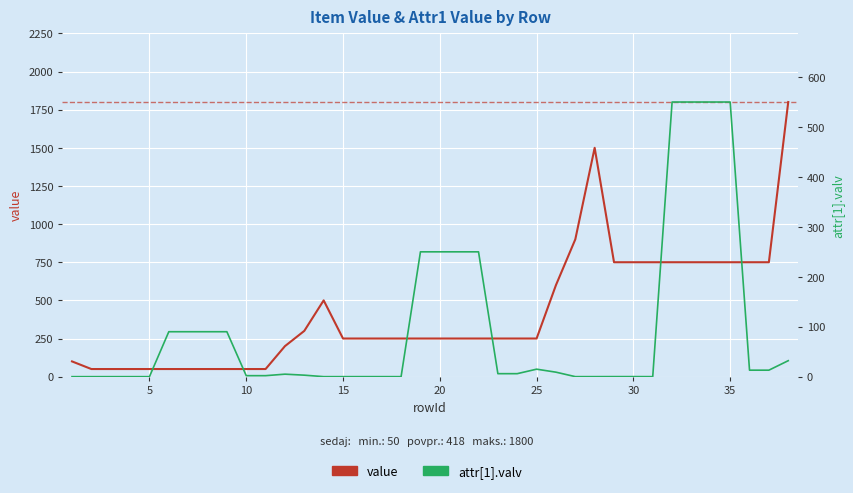

The value series shows 65.3 at 25. True or false?

False